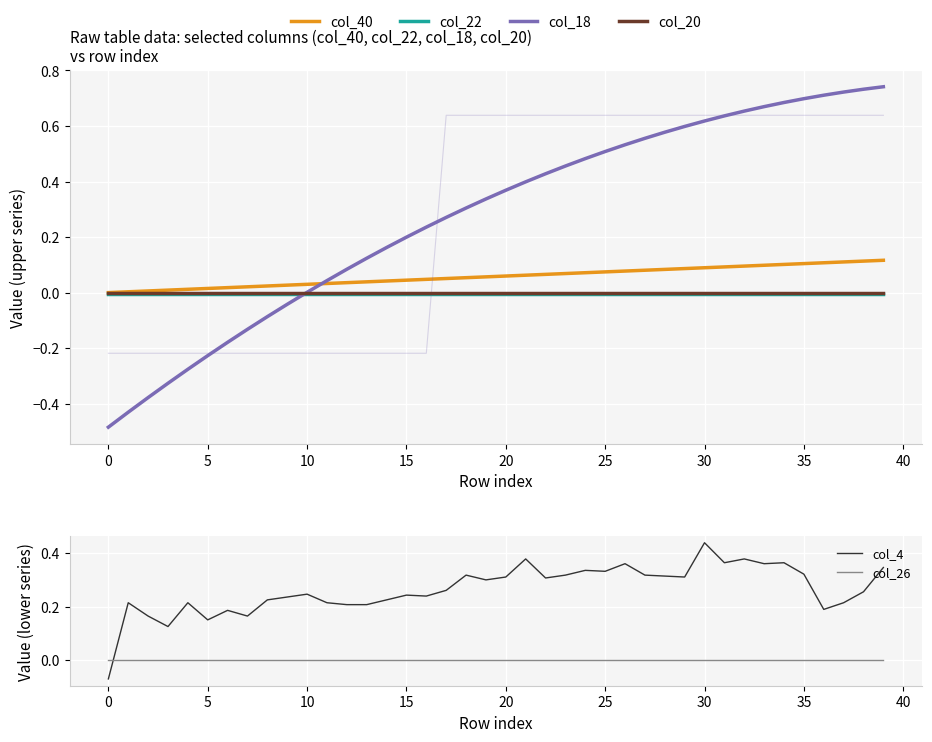

Which label corresponds to the largest value in the chart?

39